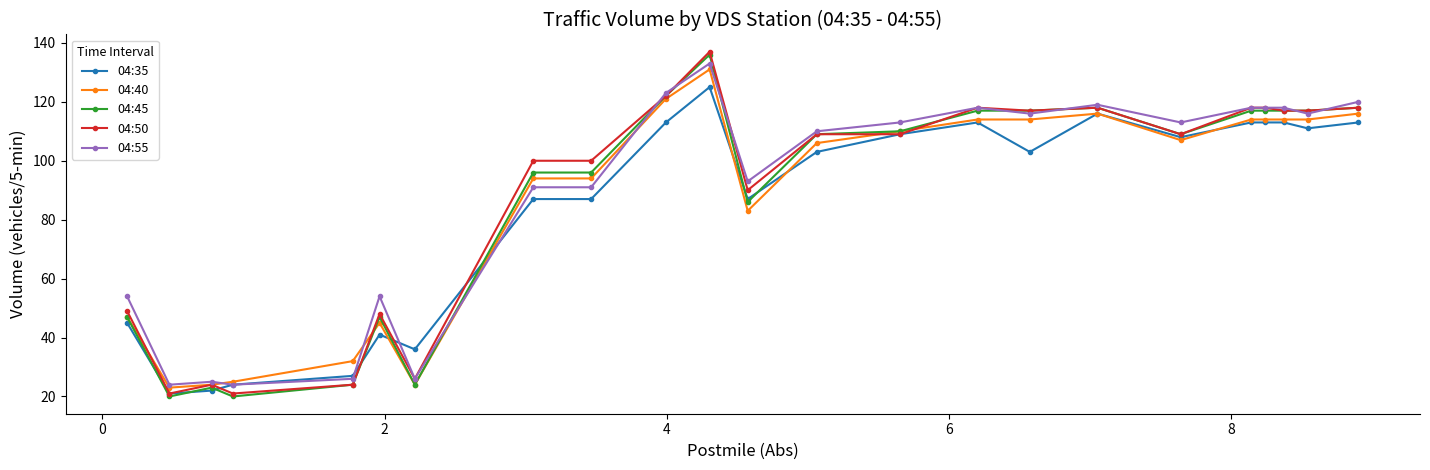

True or false: 04:40 has more than 1 interior local peaks.

True